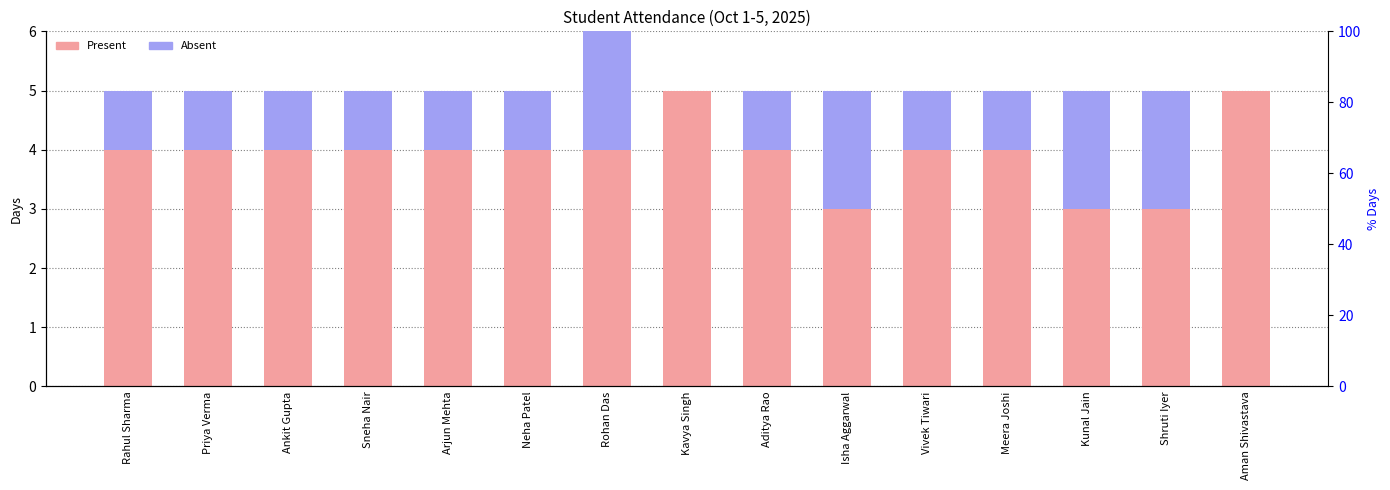

Rank the series at Priya Verma from highest to lowest value.

Present, Absent